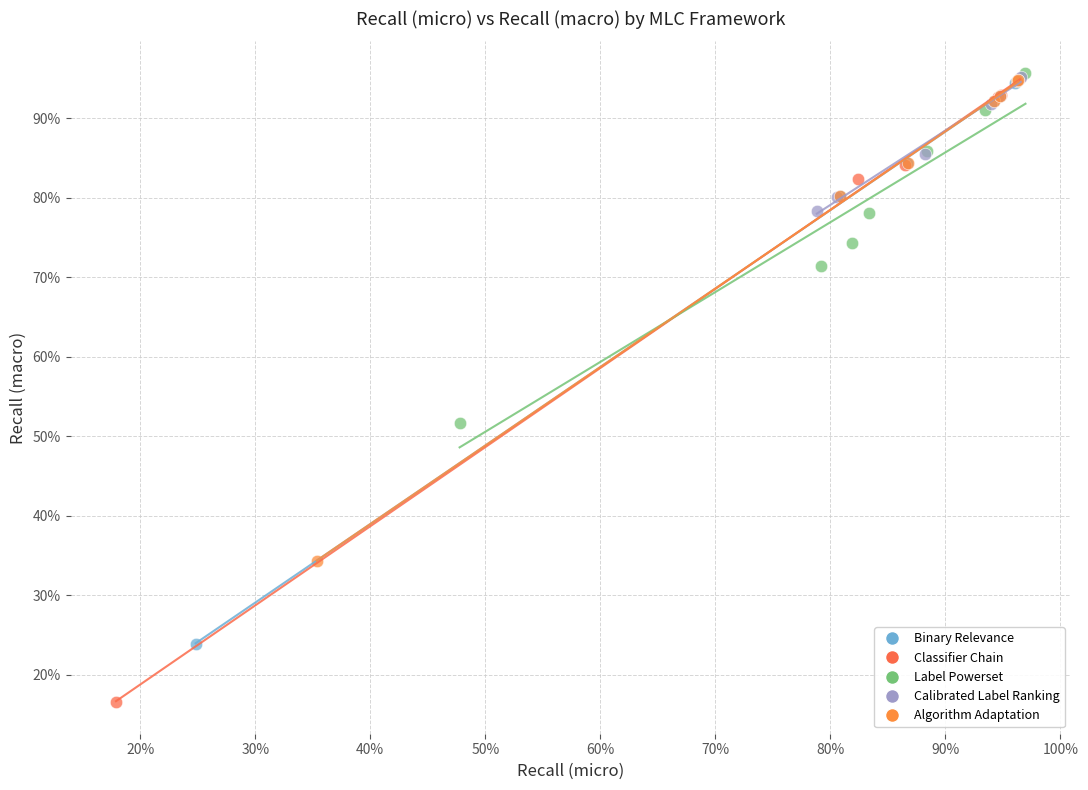

Which series has the widest spread of Y values?

Classifier Chain